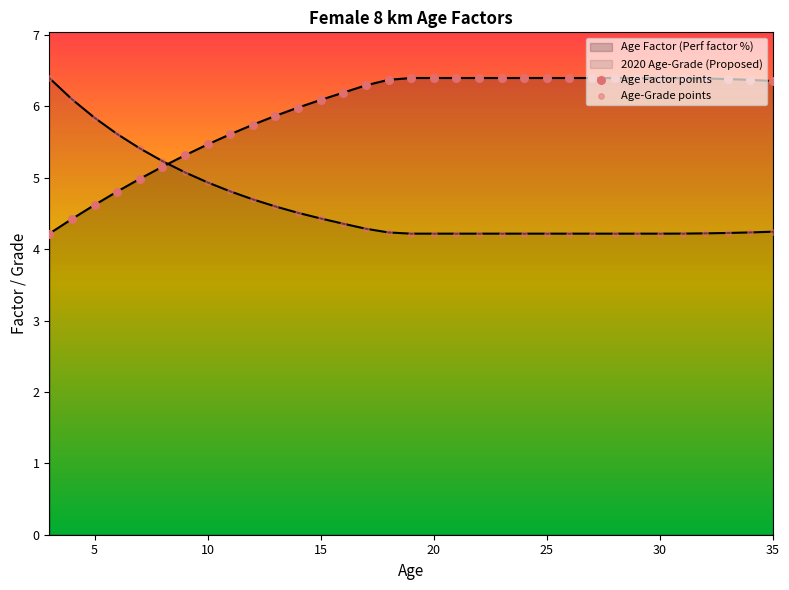

Which series has the widest spread of Y values?

Age Factor points